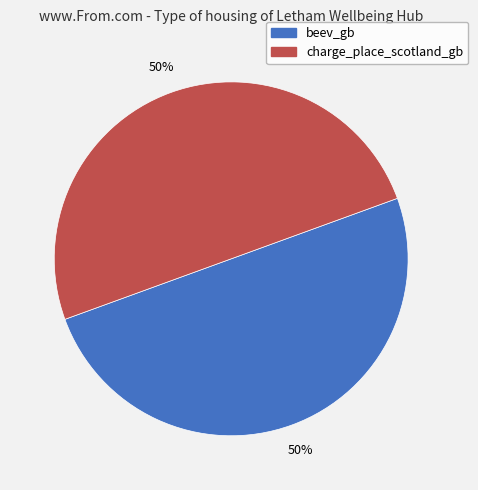

To the nearest percent, what percentage of the pie is beev_gb?

50%